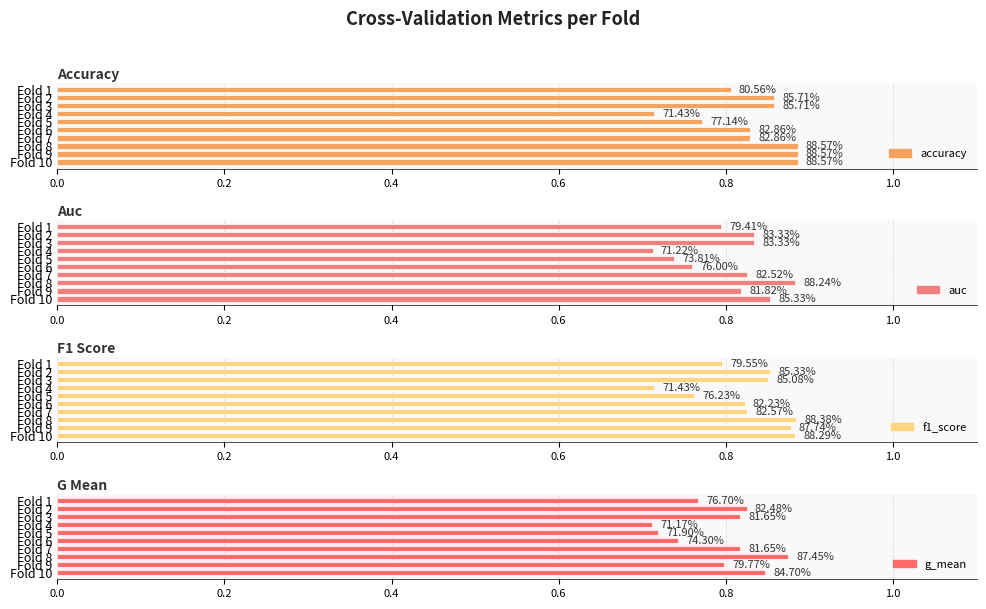

What are all the series names shown in the legend?

accuracy, auc, f1_score, g_mean